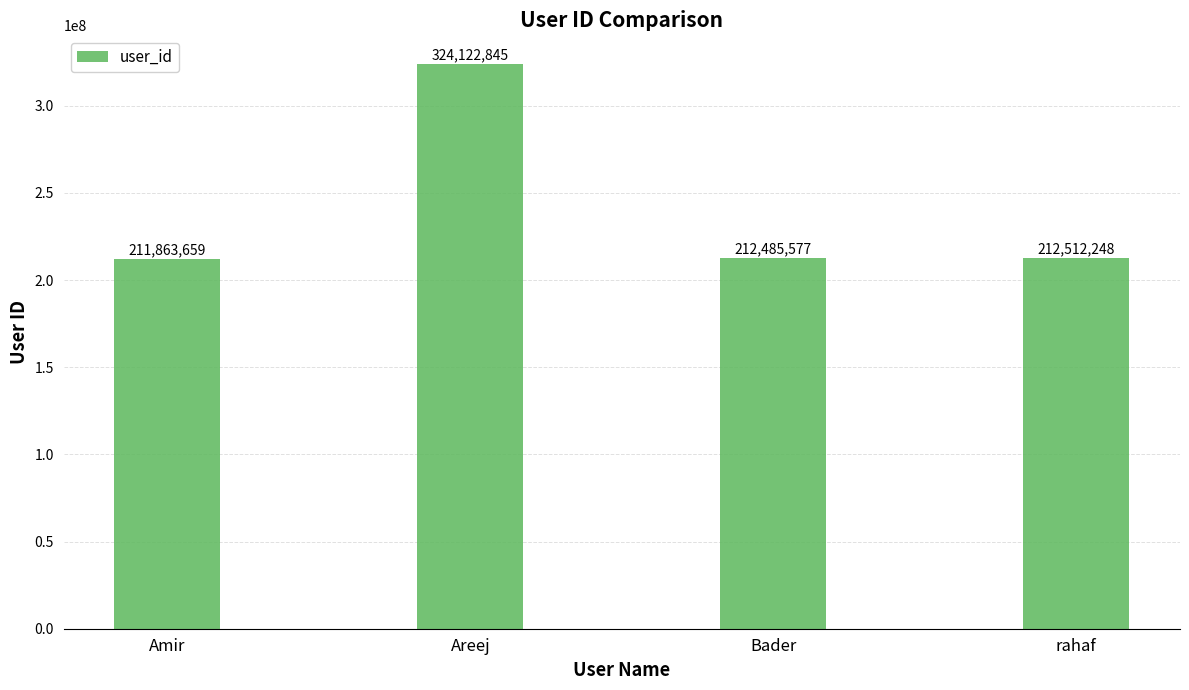

What is the minimum value shown in the chart?

211863659